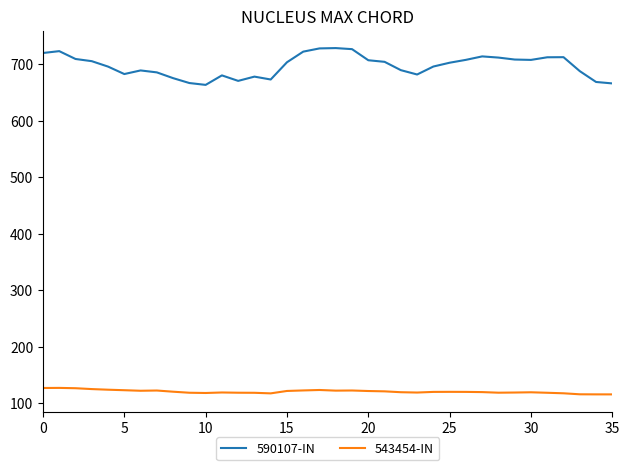

List the series in order of their overall mean, highest first.

590107-IN, 543454-IN